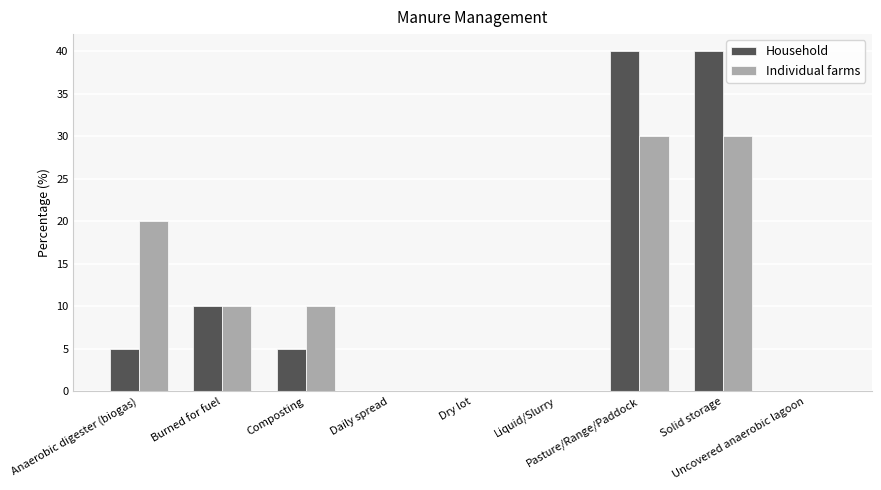

Reading left to right, transcribe all the data shown in this chart.

Household: Anaerobic digester (biogas)=5	Burned for fuel=10	Composting=5	Daily spread=0	Dry lot=0	Liquid/Slurry=0	Pasture/Range/Paddock=40	Solid storage=40	Uncovered anaerobic lagoon=0
Individual farms: Anaerobic digester (biogas)=20	Burned for fuel=10	Composting=10	Daily spread=0	Dry lot=0	Liquid/Slurry=0	Pasture/Range/Paddock=30	Solid storage=30	Uncovered anaerobic lagoon=0